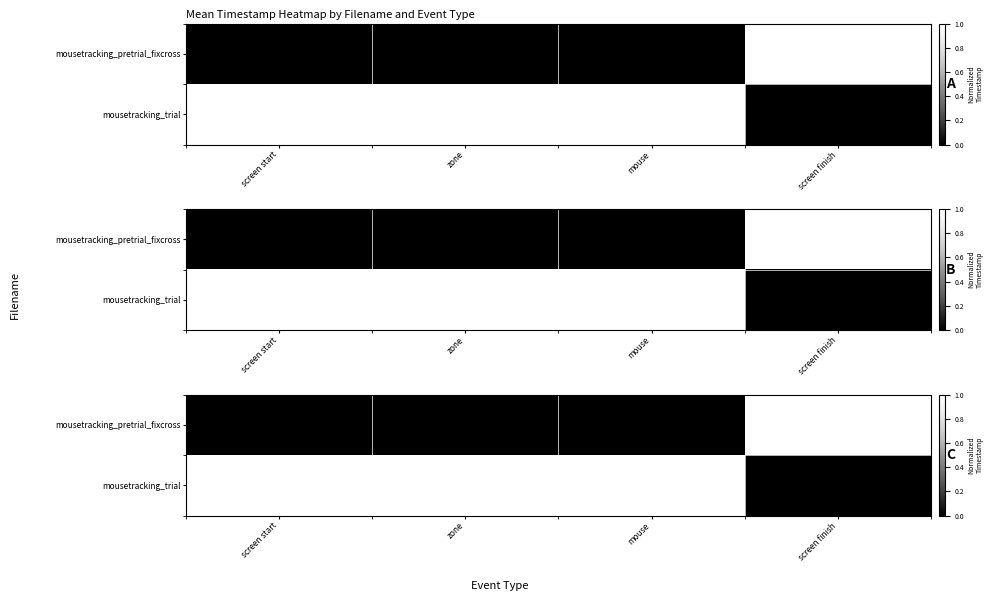

What is the total value across all series at screen finish?

1